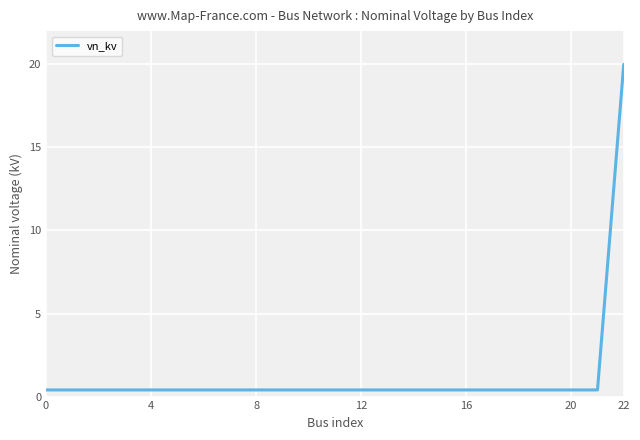

What is the greatest value displayed?

20.0